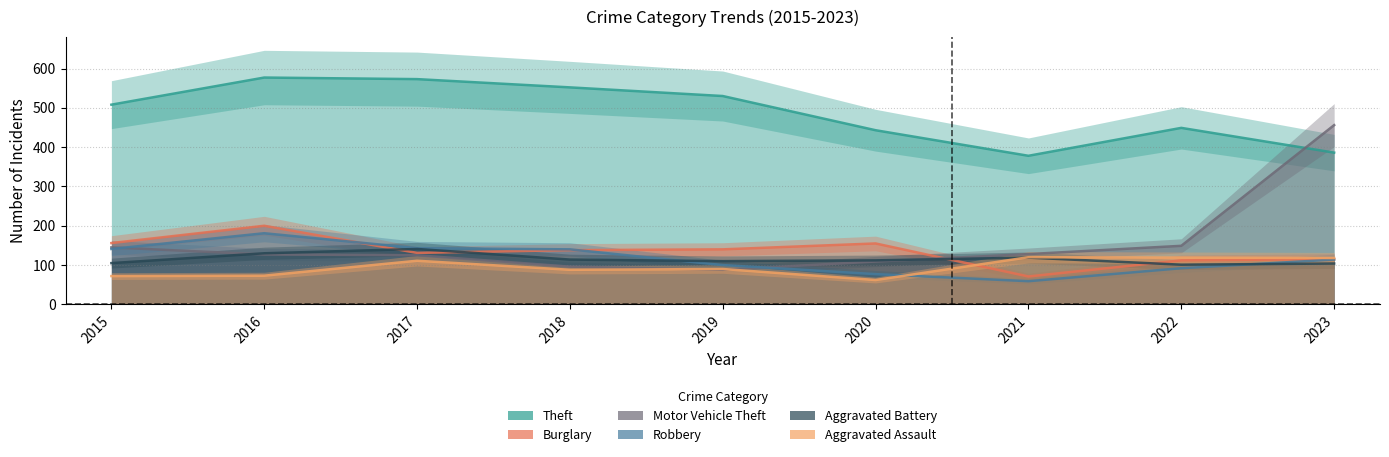

How many distinct data groups are displayed?

6